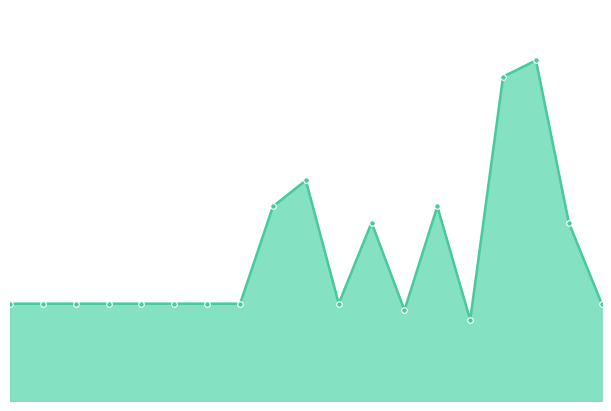

Does the chart have visible grid lines?

No